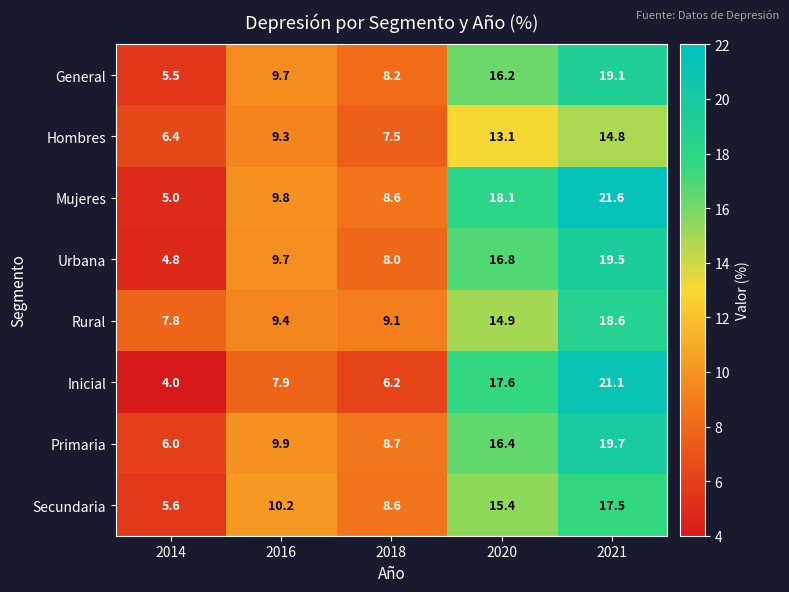

What is the sum of the Rural values at 2014 and 2016?

17.2